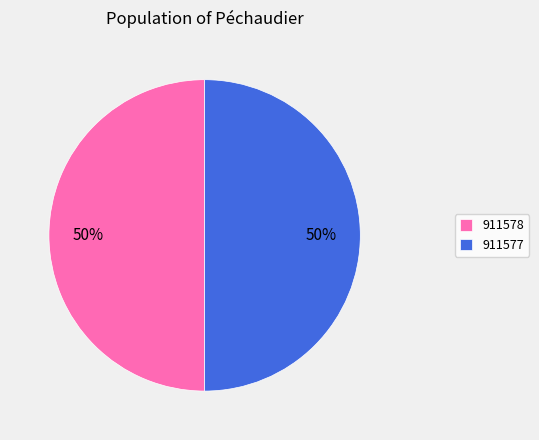

What is the ratio of the value at 911577 to the value at 911578?

1.0